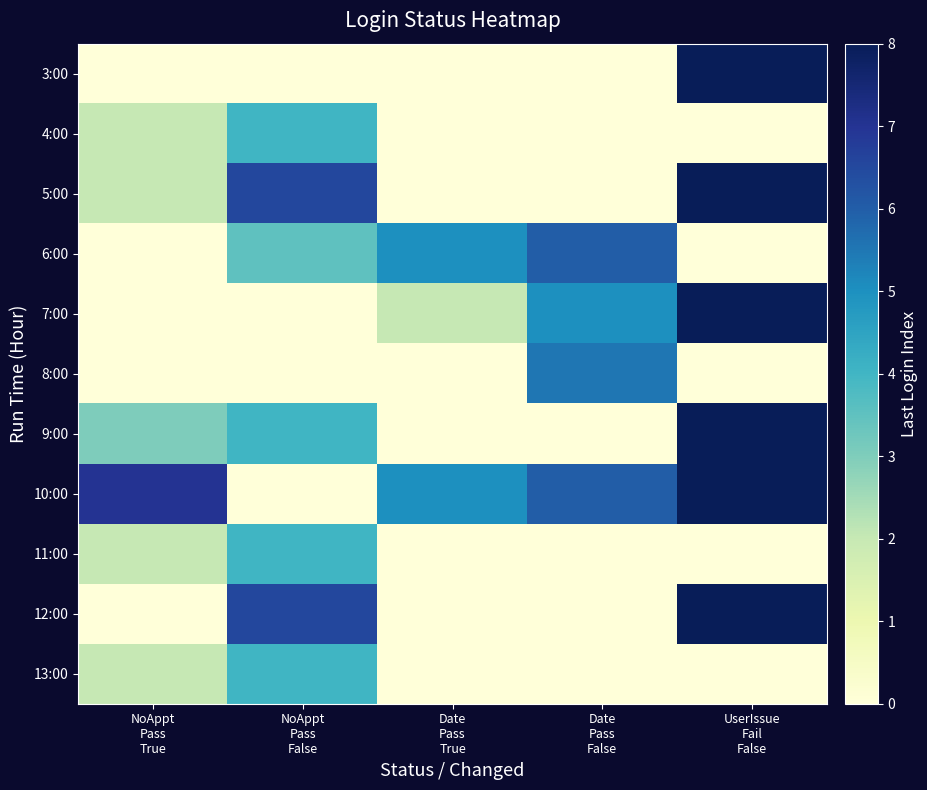

At Date Pass True, list the series in order from smallest to largest.

3:00, 4:00, 5:00, 8:00, 9:00, 11:00, 12:00, 13:00, 7:00, 6:00, 10:00